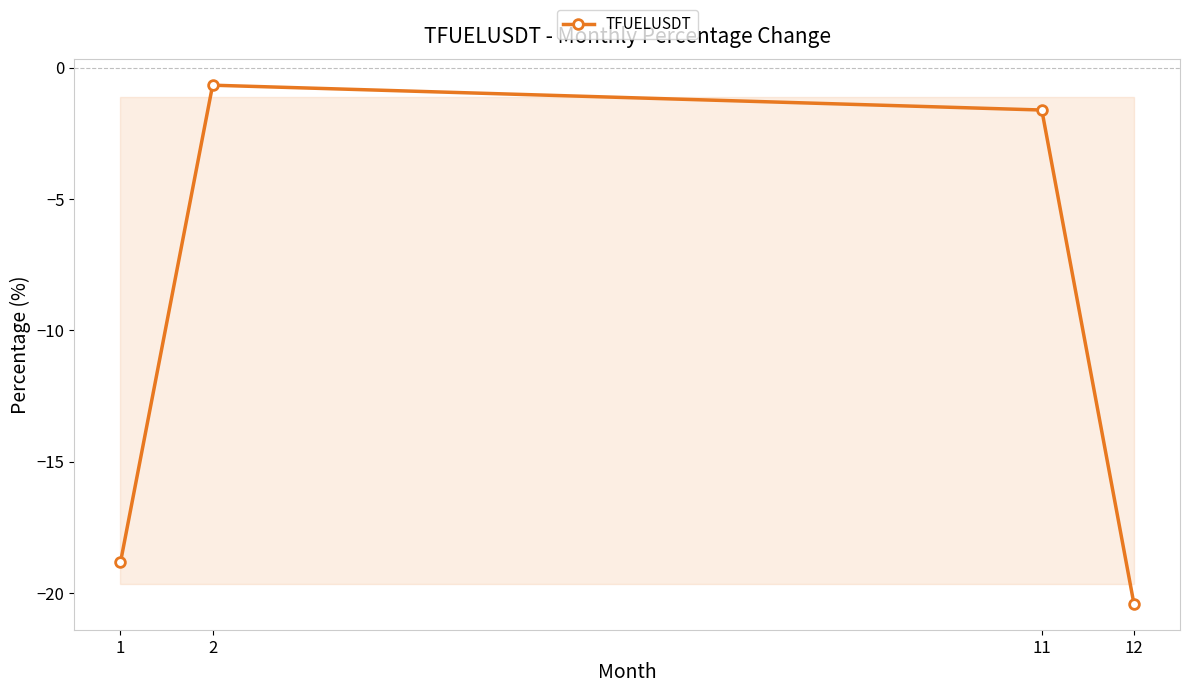

What is the average value?

-10.4